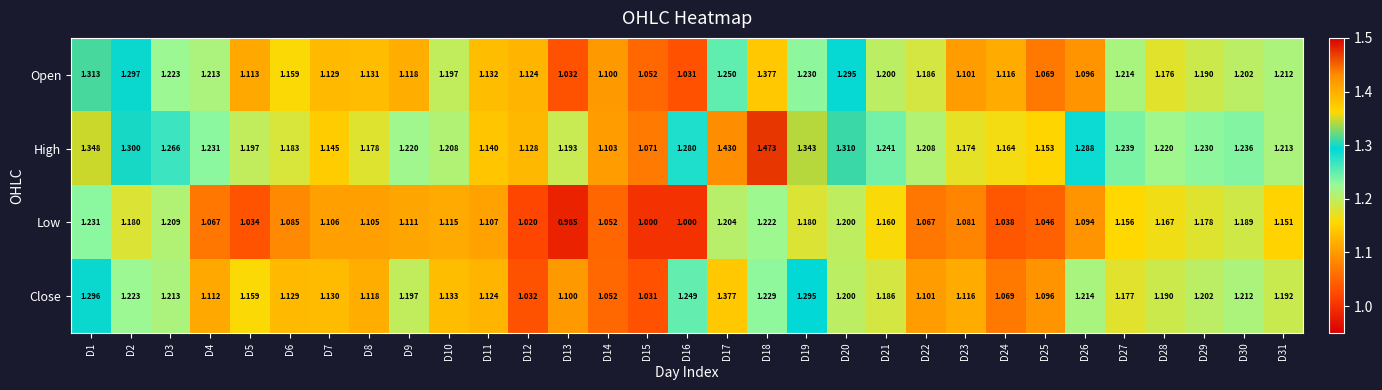

Which label corresponds to the smallest value in the chart?

D13